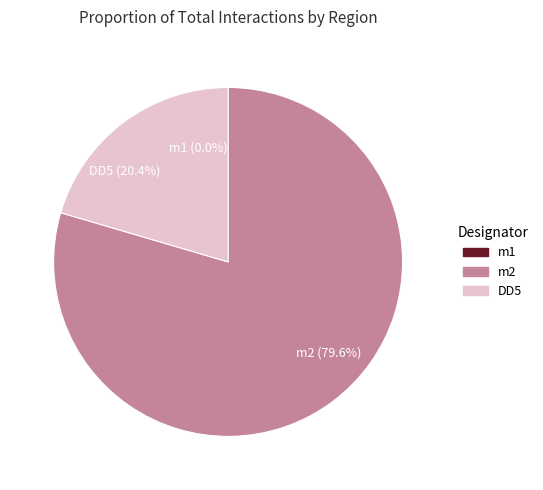

How many slices are in this pie chart?

3